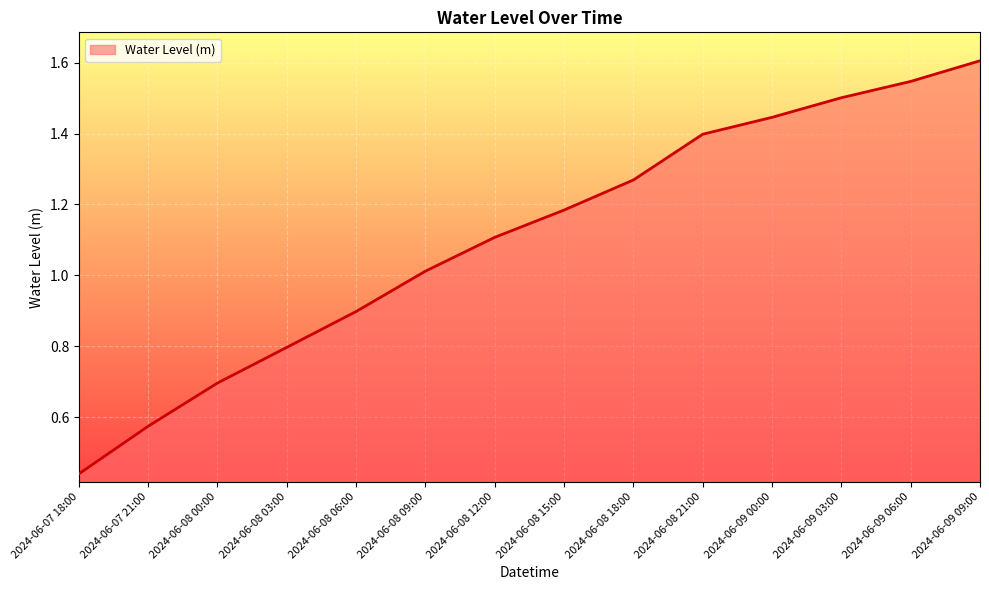

Read the value at 2024-06-09 09:00.

1.6